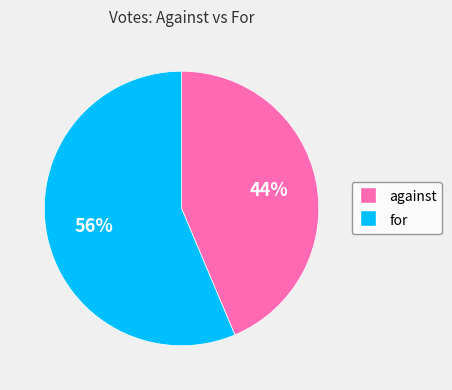

Is the sum of against and for greater than half?

Yes